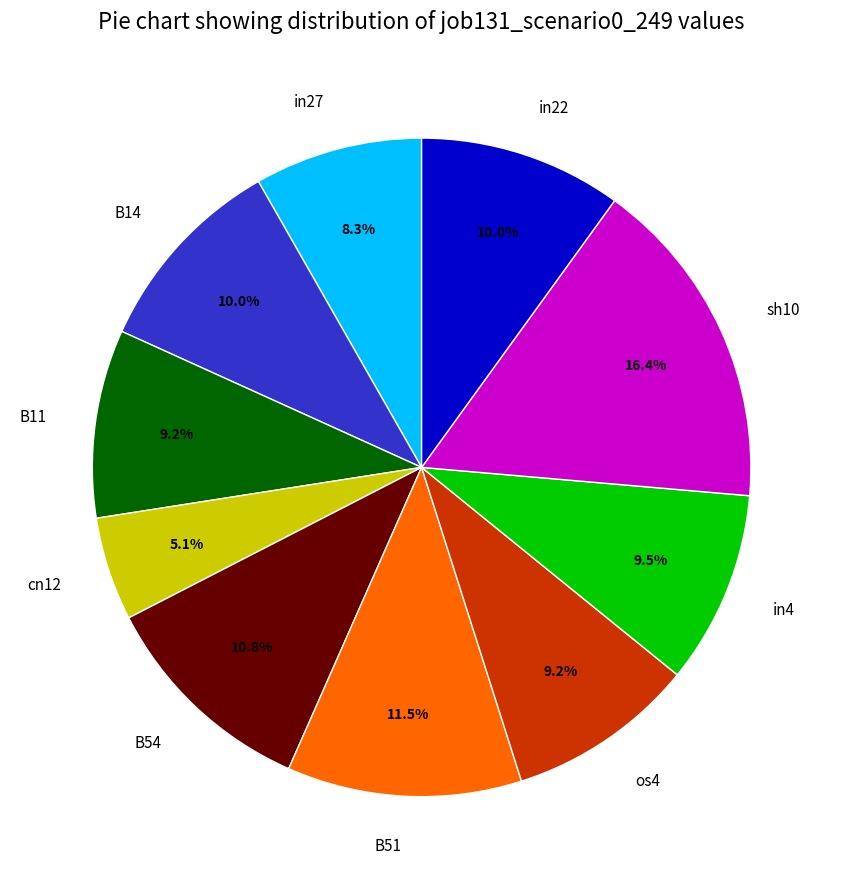

Combined, what portion of the pie is B54 and in22?

20.8%